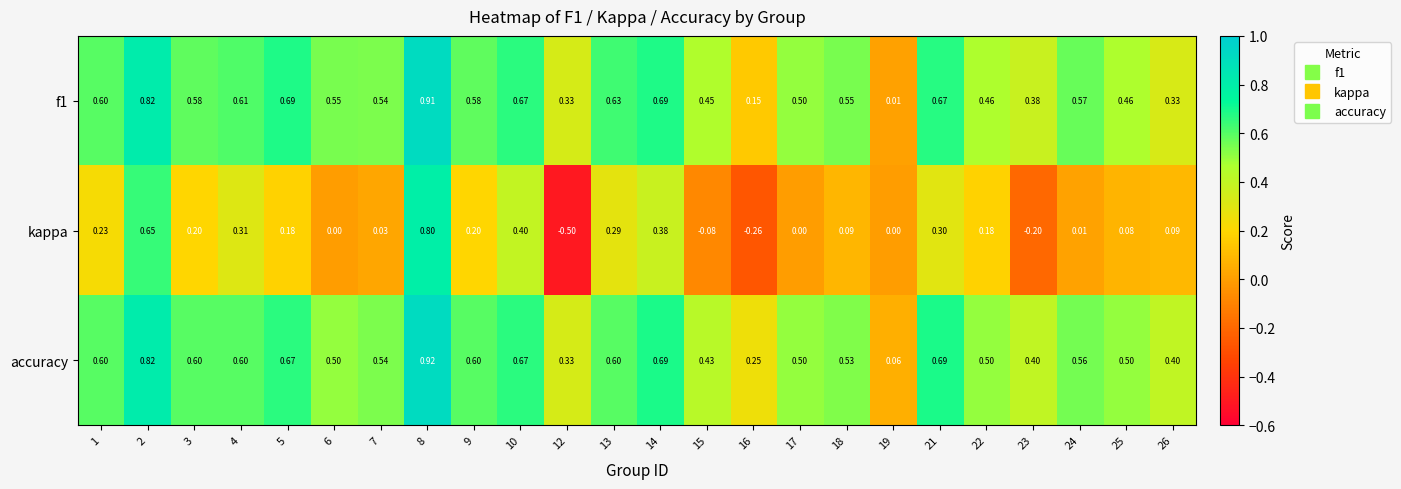

Is the value of accuracy at 6 greater than the value of f1 at 24?

No